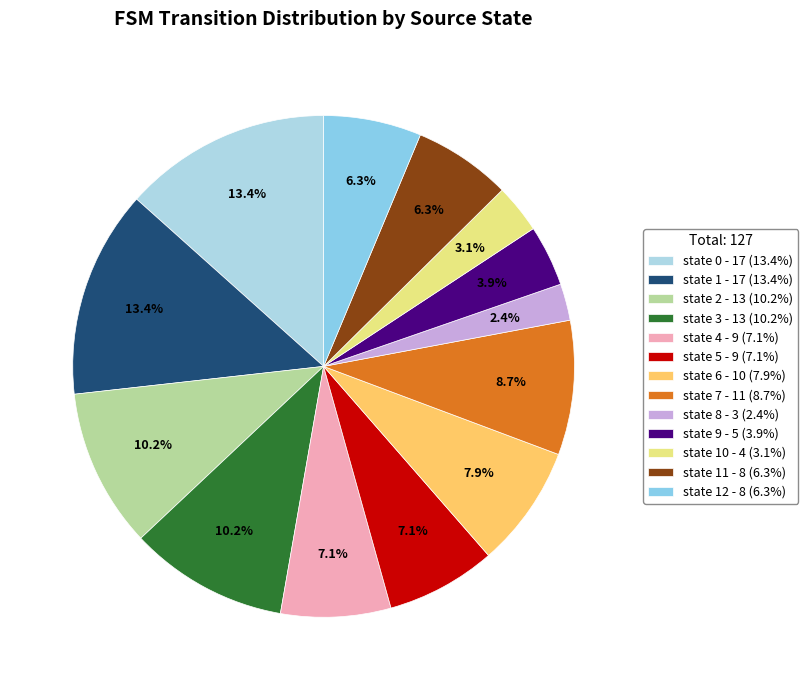

Which slice is the smallest?

state 8 - 3 (2.4%)